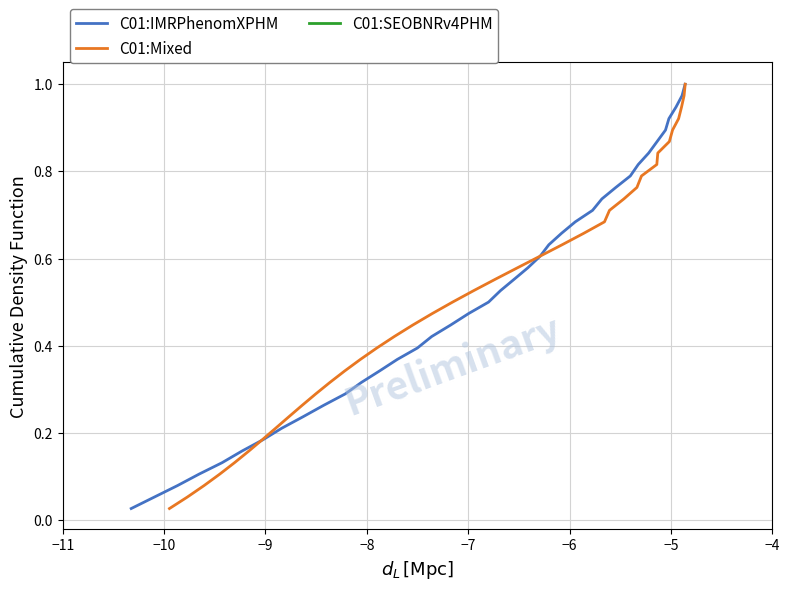

Is it true that C01:IMRPhenomXPHM equals 0.3 at 33?

False